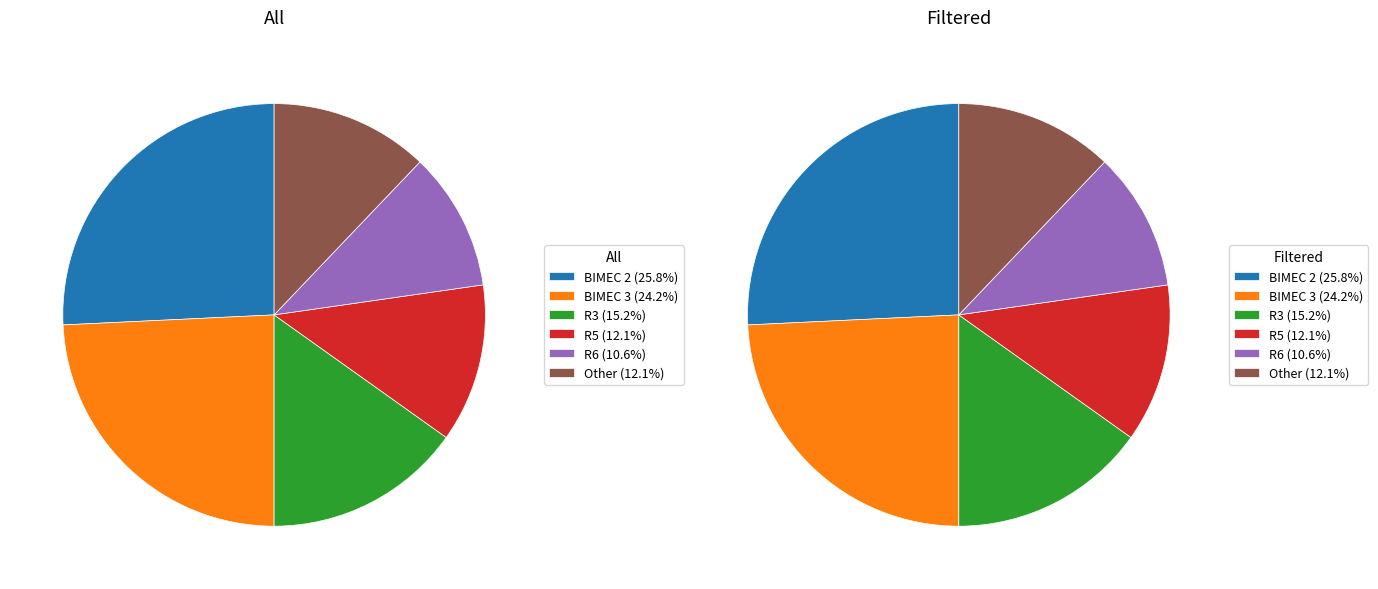

Between R5 and BIMEC 3, which is larger?

BIMEC 3